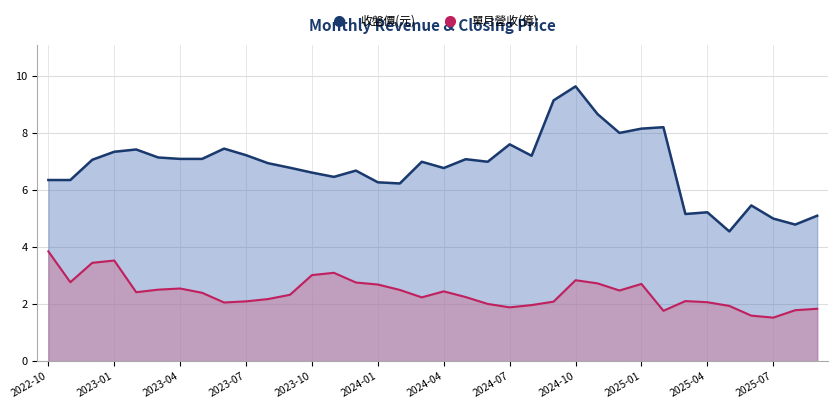

Does the chart display data point markers on the line(s)?

No